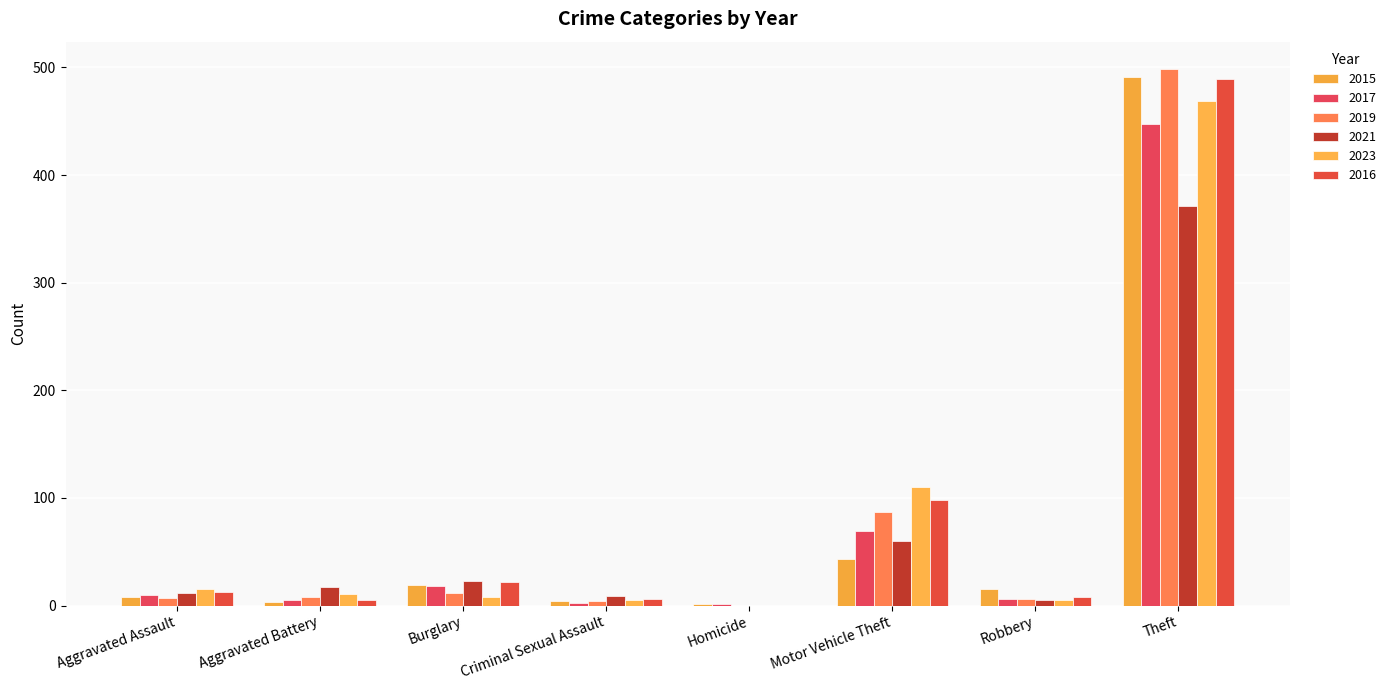

Which series has the widest spread of values?

2019